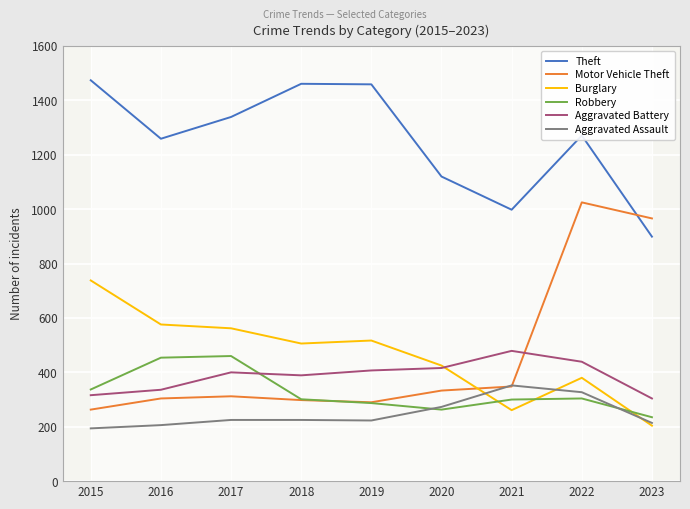

Is it true that Aggravated Battery equals 123 at 2019?

False